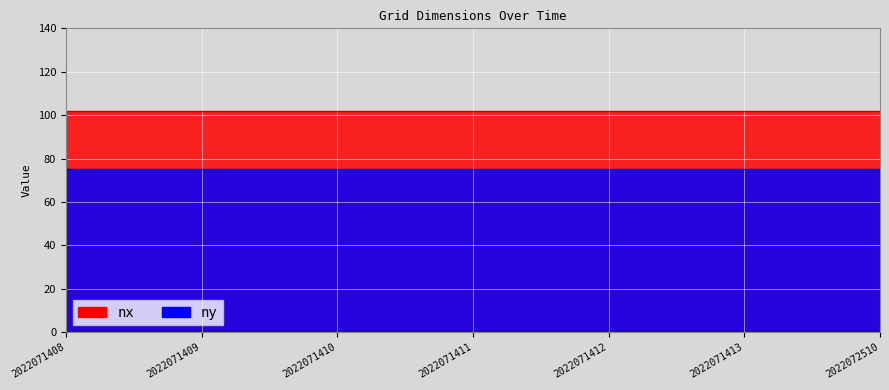

What is the total value across all series at 2022071409?

177